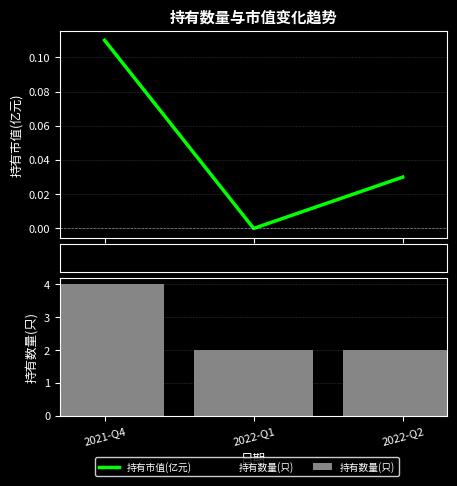

Read the 持有数量(只) value at 2021-Q4.

4.0